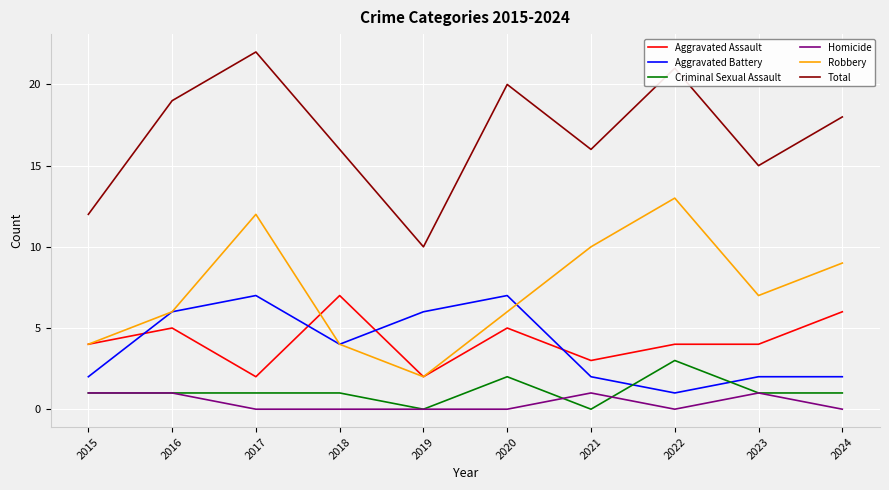

True or false: Robbery and Criminal Sexual Assault cross at least once.

False